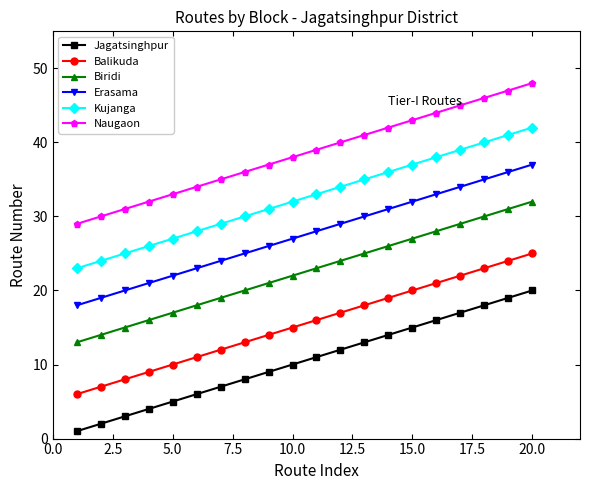

Which series has the largest total across all categories?

Naugaon